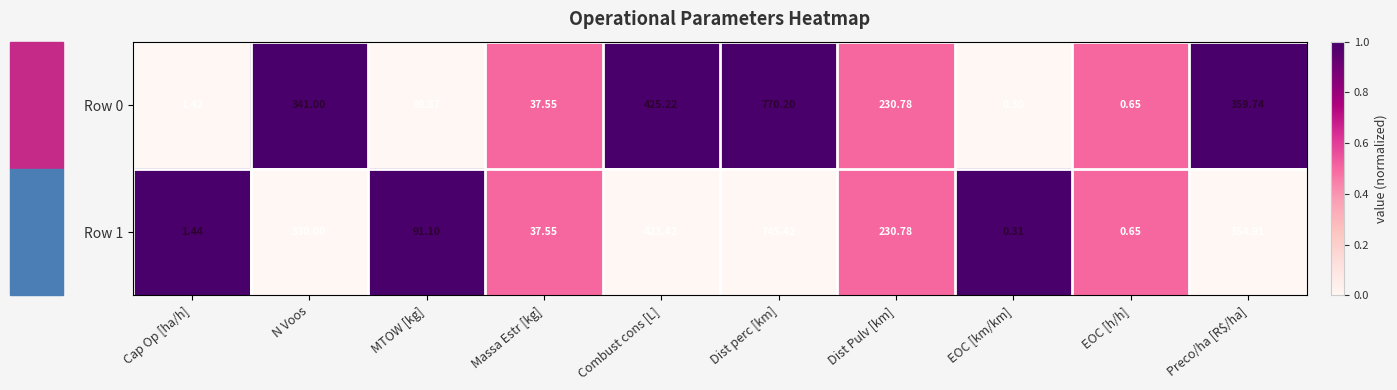

Which category has the highest value in the Row 1 series?

Dist perc [km]